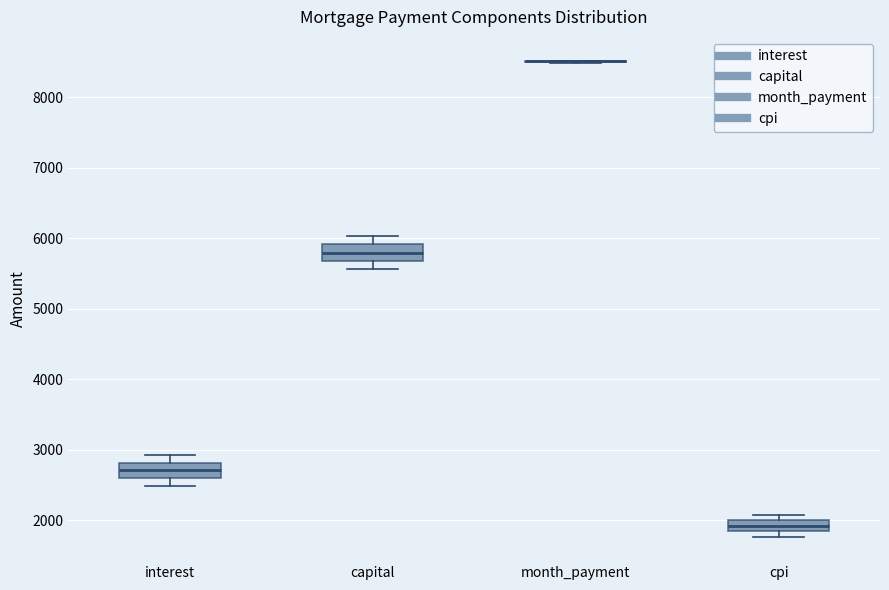

Reading left to right, read every box against the y-axis: the position of its median line, the range the box covers, and the ends of its whiskers. The values are not printed on the chart, so give them approximately, as read against the axis.

interest: median 2700, box 2600 to 2800, whiskers 2500 to 2900
capital: median 5800, box 5700 to 5900, whiskers 5600 to 6000
month_payment: box collapsed to a line at 8500, whiskers 8500 to 8500
cpi: median 1900, box 1800 to 2000, whiskers 1800 (below the box's lower edge) to 2100